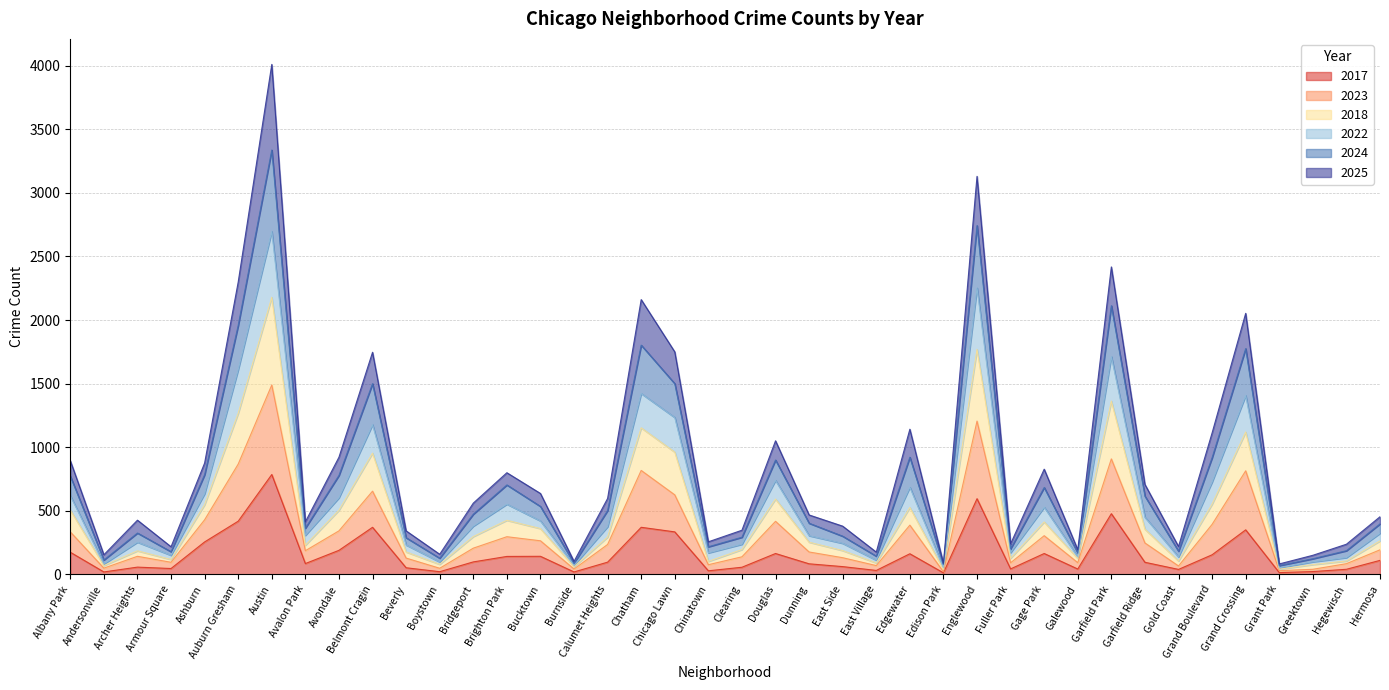

At which category does the chart reach its peak across all series?

Austin